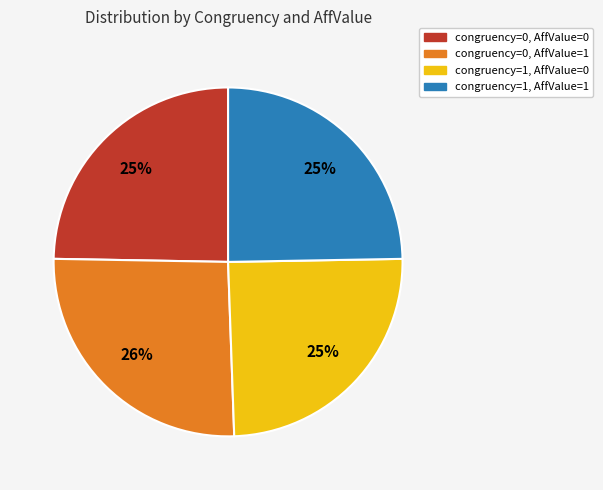

Between congruency=0, AffValue=1 and congruency=0, AffValue=0, which is larger?

congruency=0, AffValue=1